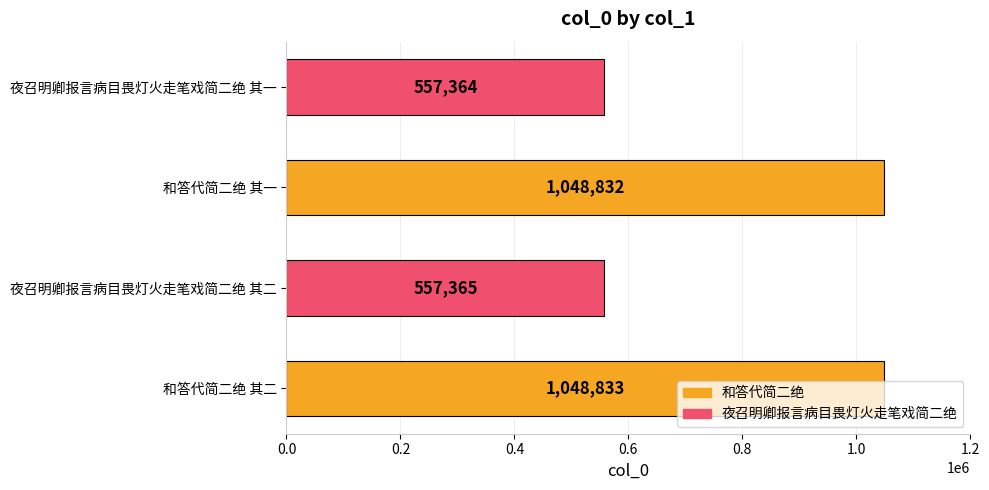

What is the change in value from 和答代简二绝 其一 to 夜召明卿报言病目畏灯火走笔戏简二绝 其一?

-491468